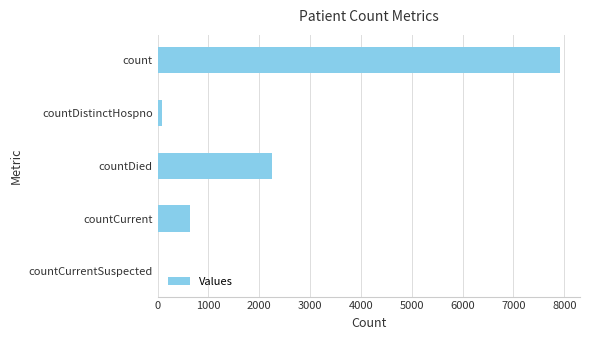

At which label is the value closest to 3956?

countDied